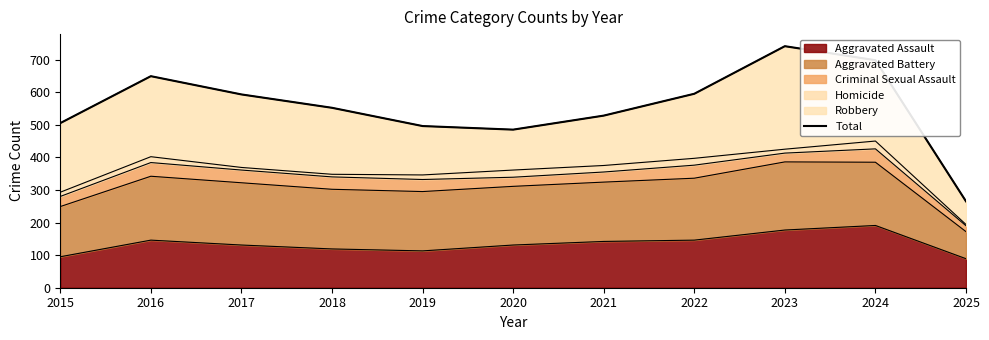

How many data points does each series have?

11